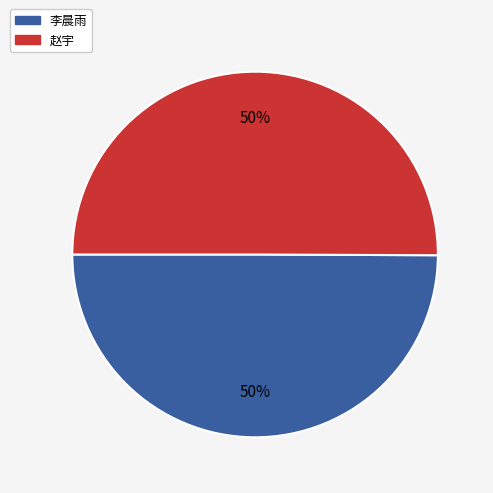

Approximately how many times larger is the value at 赵宇 compared to 李晨雨?

1.0